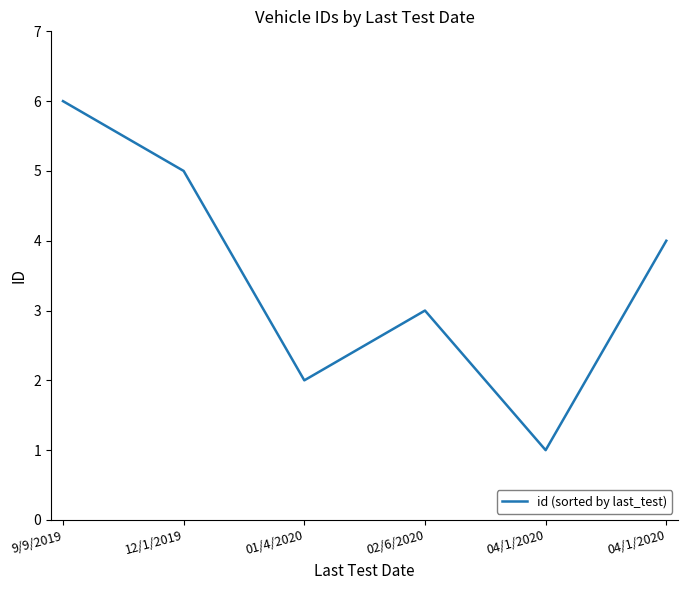

Where does the data first go above 4?

9/9/2019